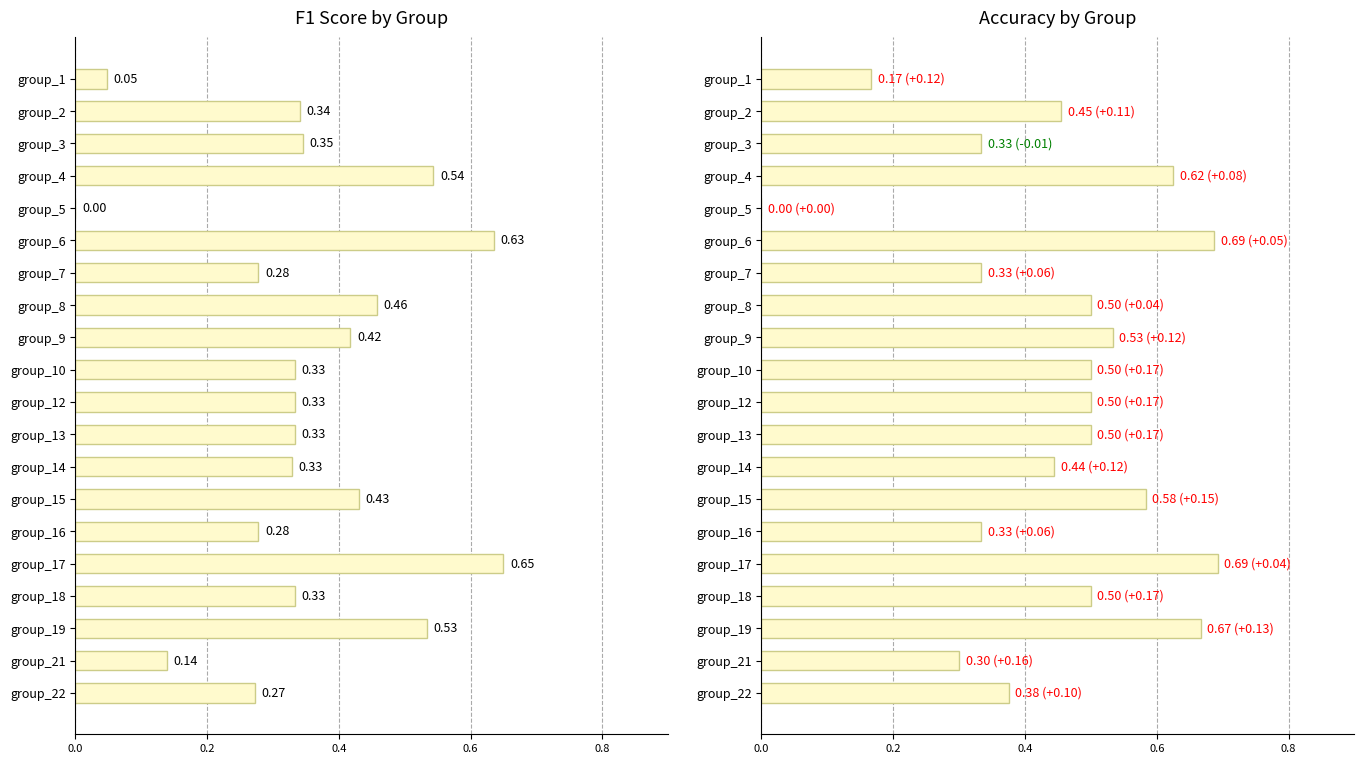

Which series has the largest total across all categories?

accuracy